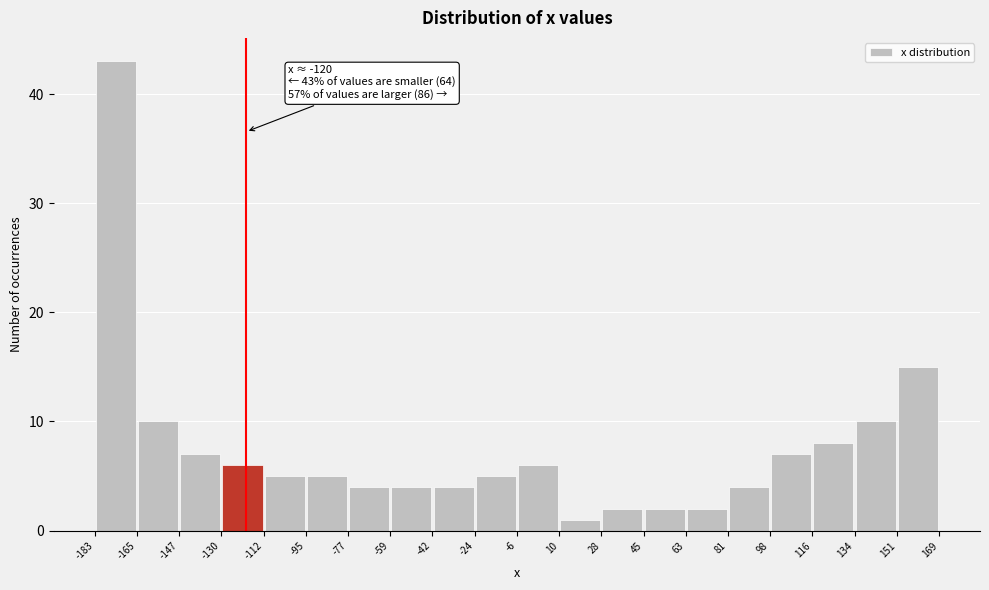

Which range on the x-axis has the tallest bar?

-183 to -165